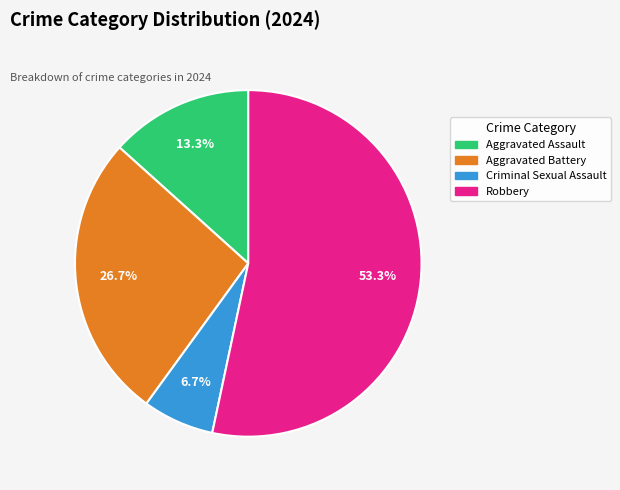

Approximately how many times larger is the value at Aggravated Battery compared to Criminal Sexual Assault?

4.0